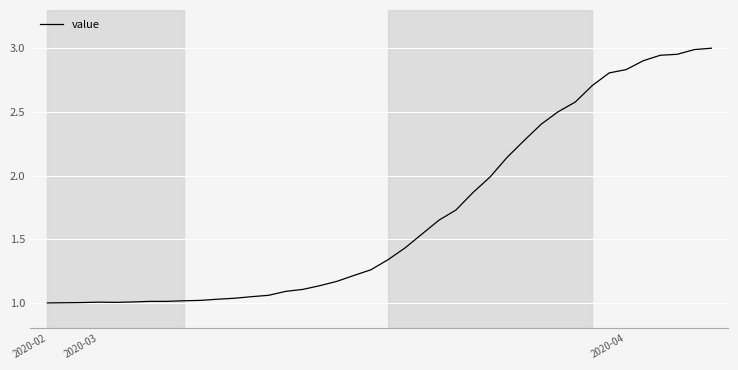

Where is the first local maximum?

2020-03